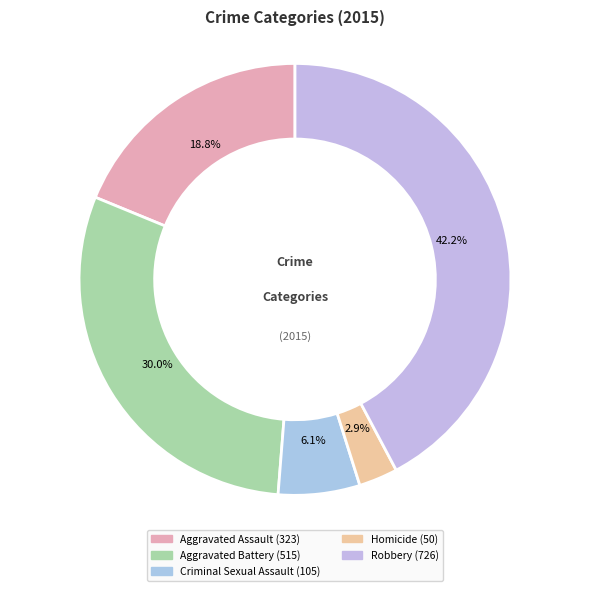

Does any single category account for the majority?

No